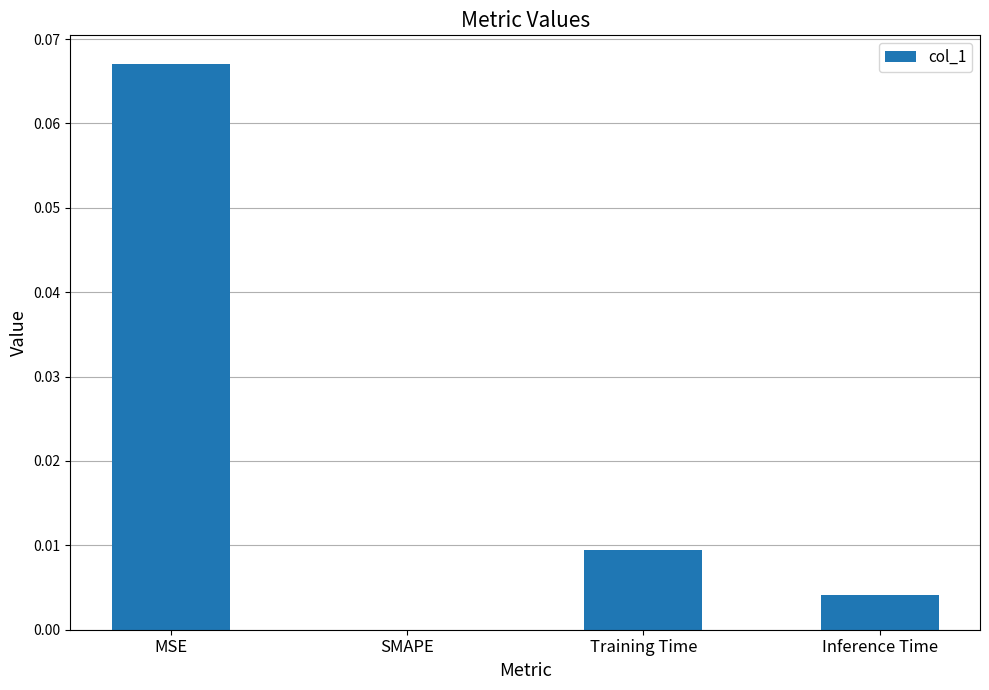

Which category has the highest value across all series?

MSE